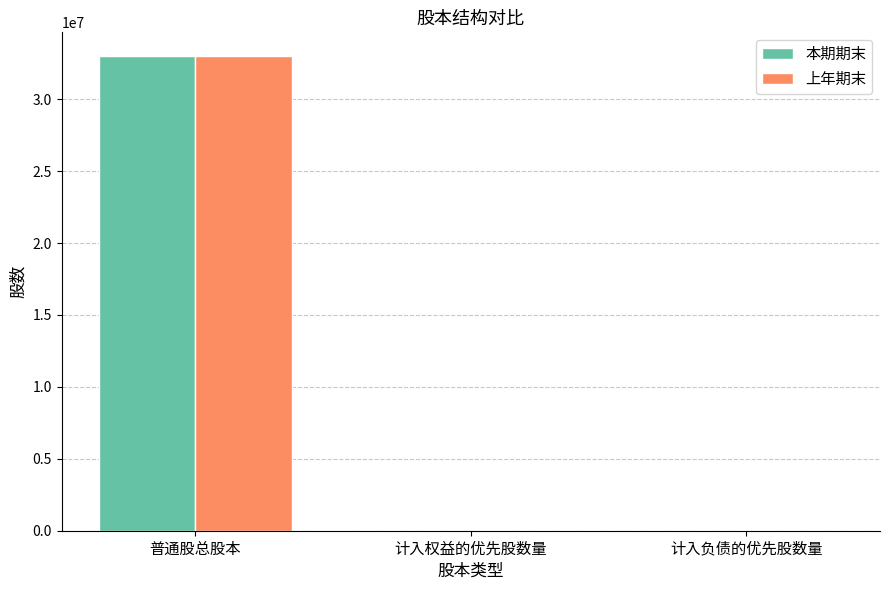

Reading right to left, what are all the values shown in this chart?

本期期末: 0	0	33000000
上年期末: 0	0	33000000